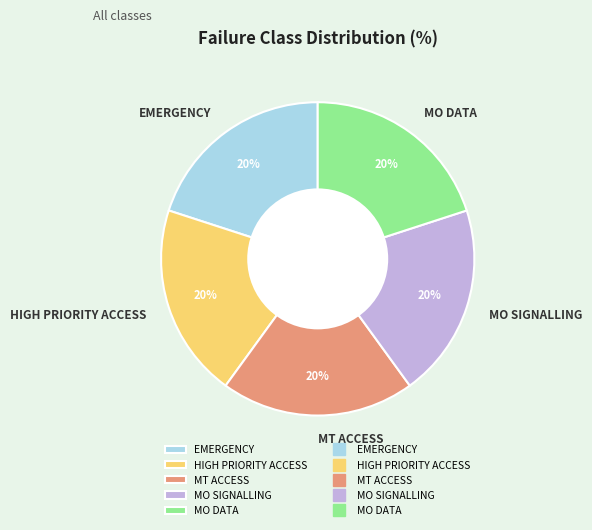

Combined, do HIGH PRIORITY ACCESS and MO SIGNALLING account for over 50%?

No